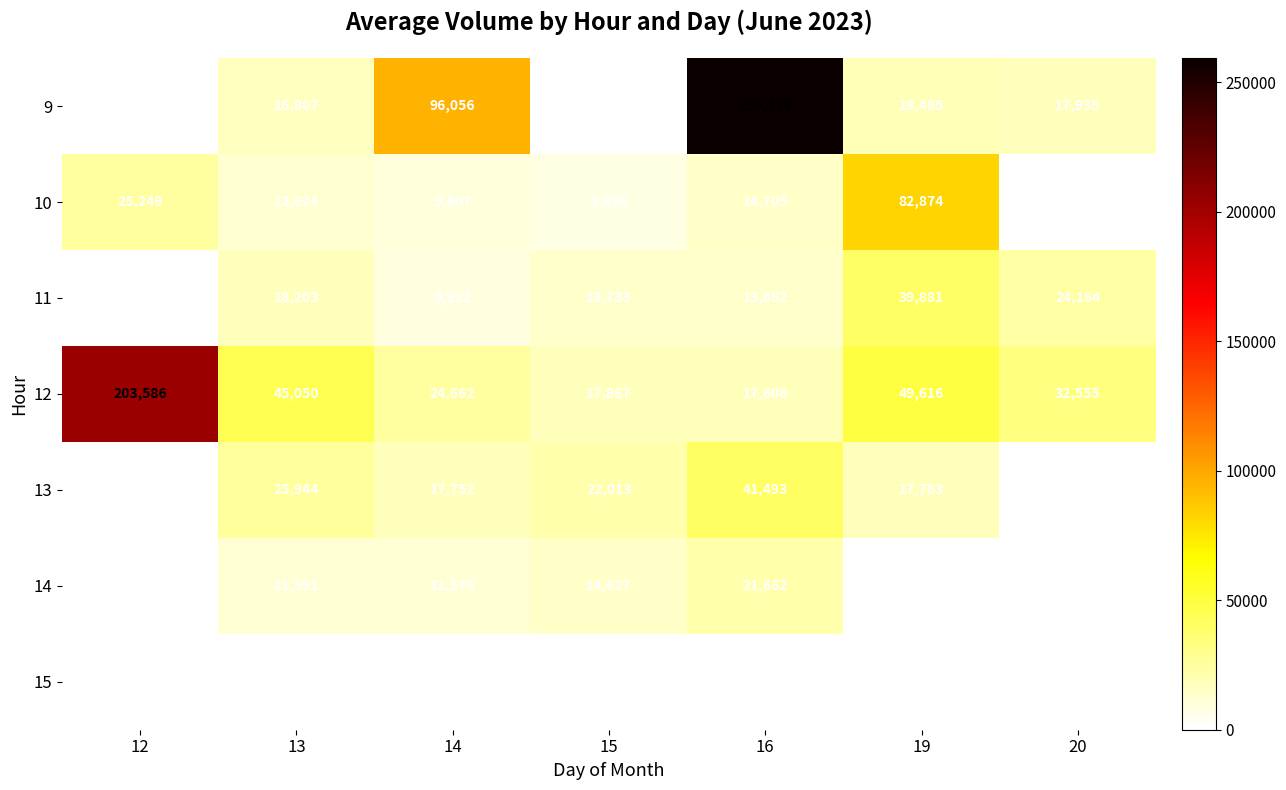

Read the 12 value at 19.

49616